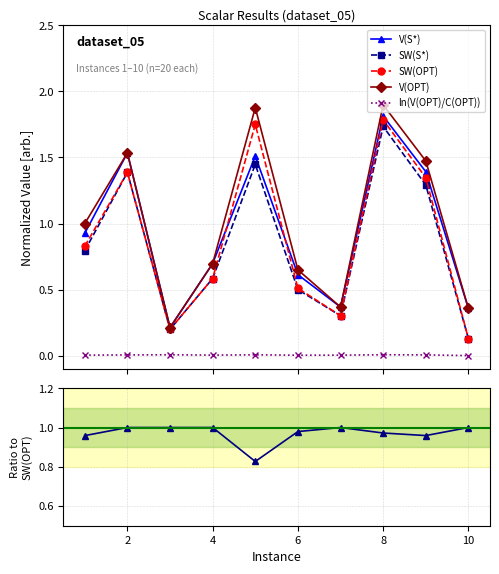

Does the chart have visible grid lines?

Yes